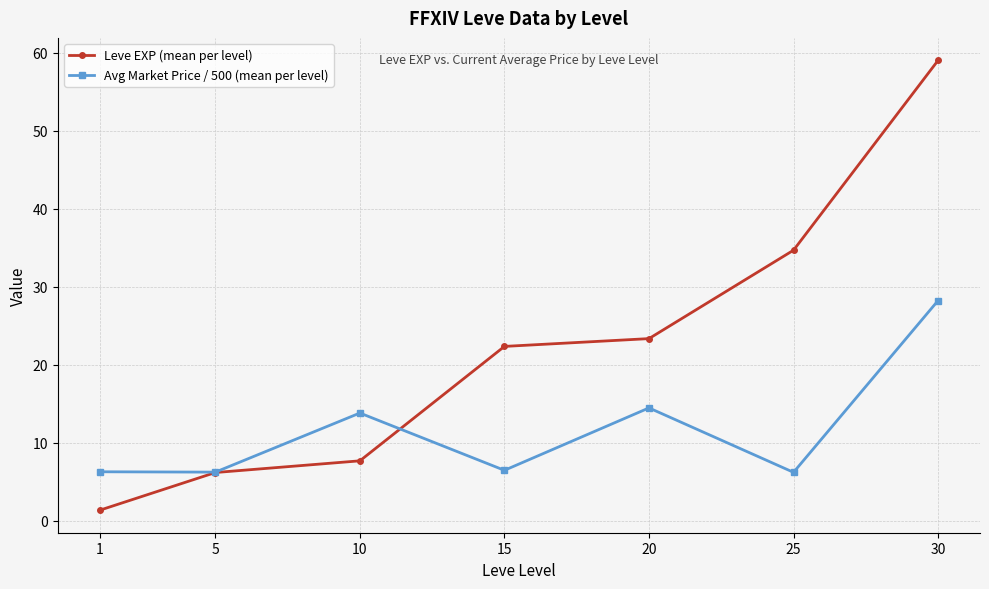

The Avg Market Price / 500 (mean per level) series shows 6.5 at 15. True or false?

True